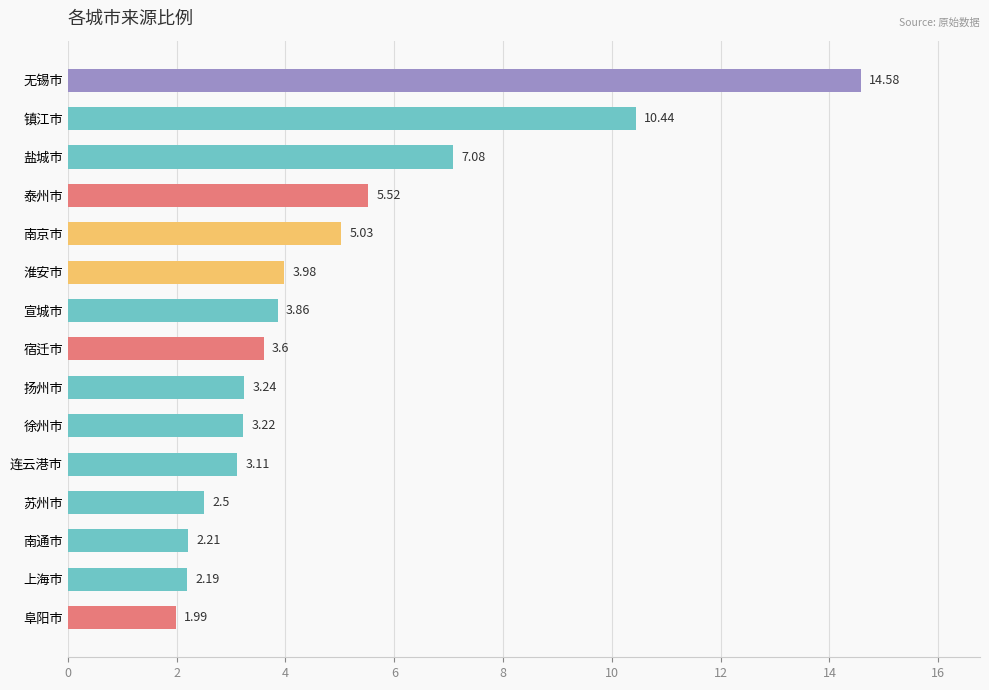

List the labels in order of value, smallest first.

阜阳市, 上海市, 南通市, 苏州市, 连云港市, 徐州市, 扬州市, 宿迁市, 宣城市, 淮安市, 南京市, 泰州市, 盐城市, 镇江市, 无锡市